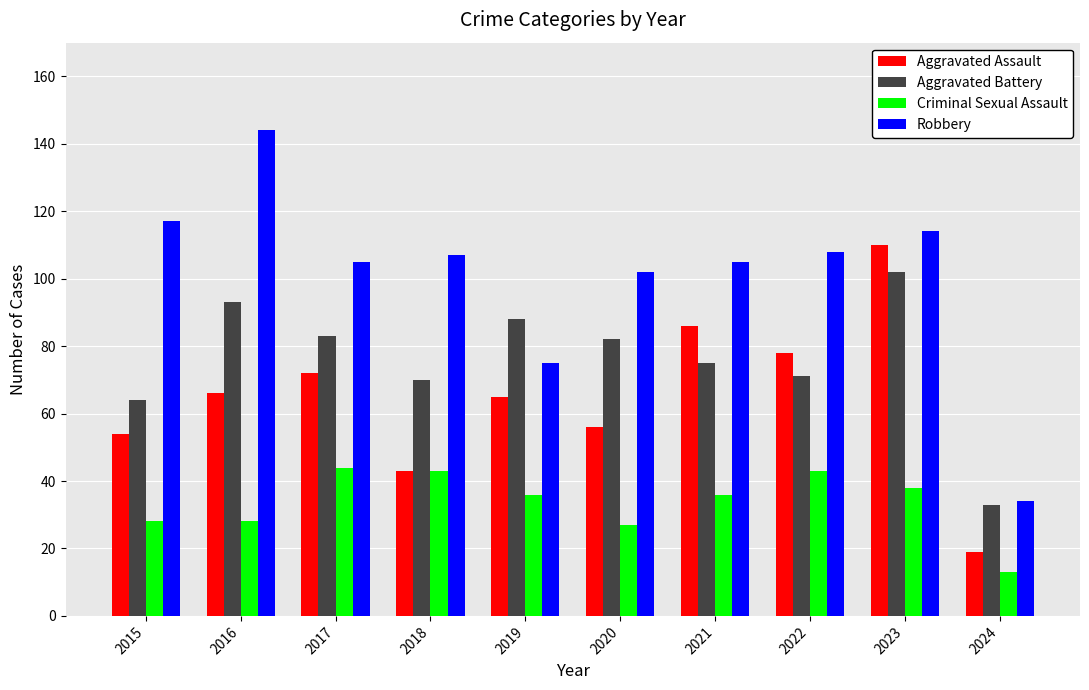

How many data points in Robbery are less than 107?

5